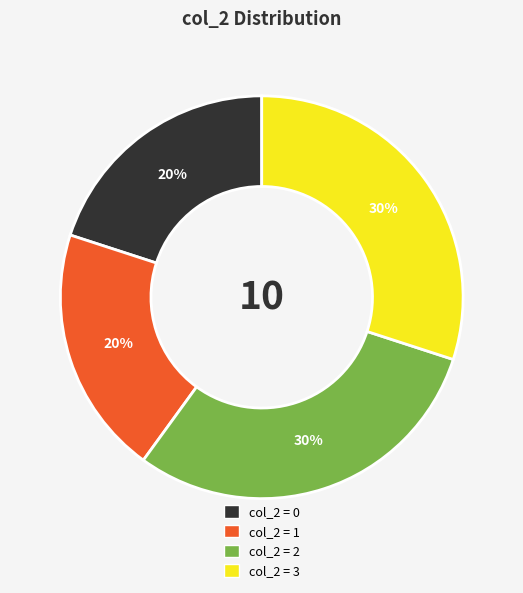

To the nearest percent, what is the difference between the largest and smallest slice percentages?

10%